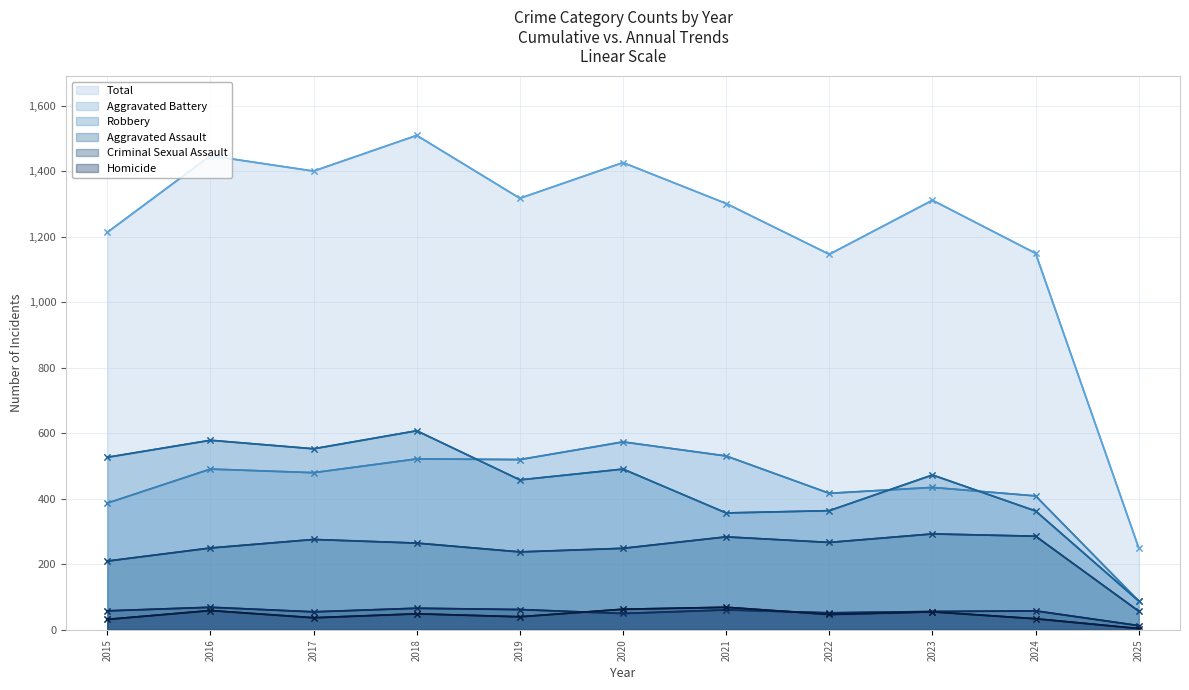

List the series in order of their peak value, highest first.

Total, Robbery, Aggravated Battery, Aggravated Assault, Criminal Sexual Assault, Homicide